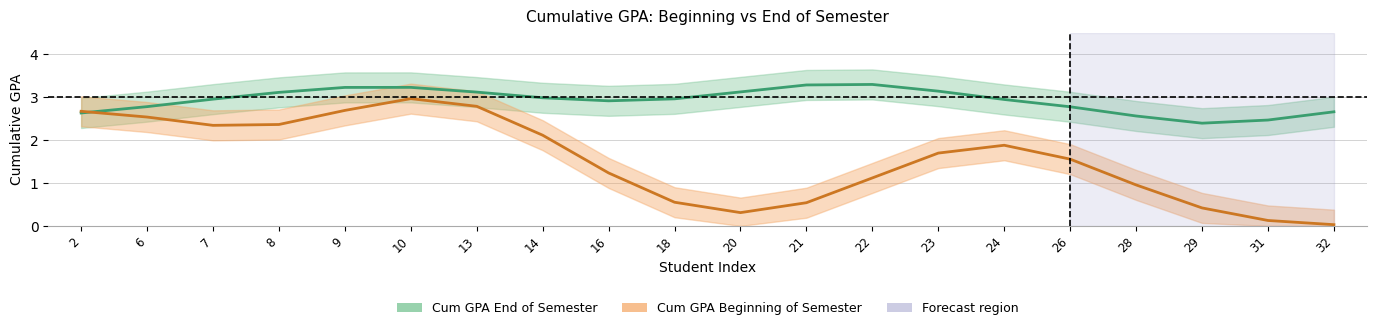

List the series in order of their overall mean, lowest first.

Cum GPA Beginning of Semester, Cum GPA End of Semester